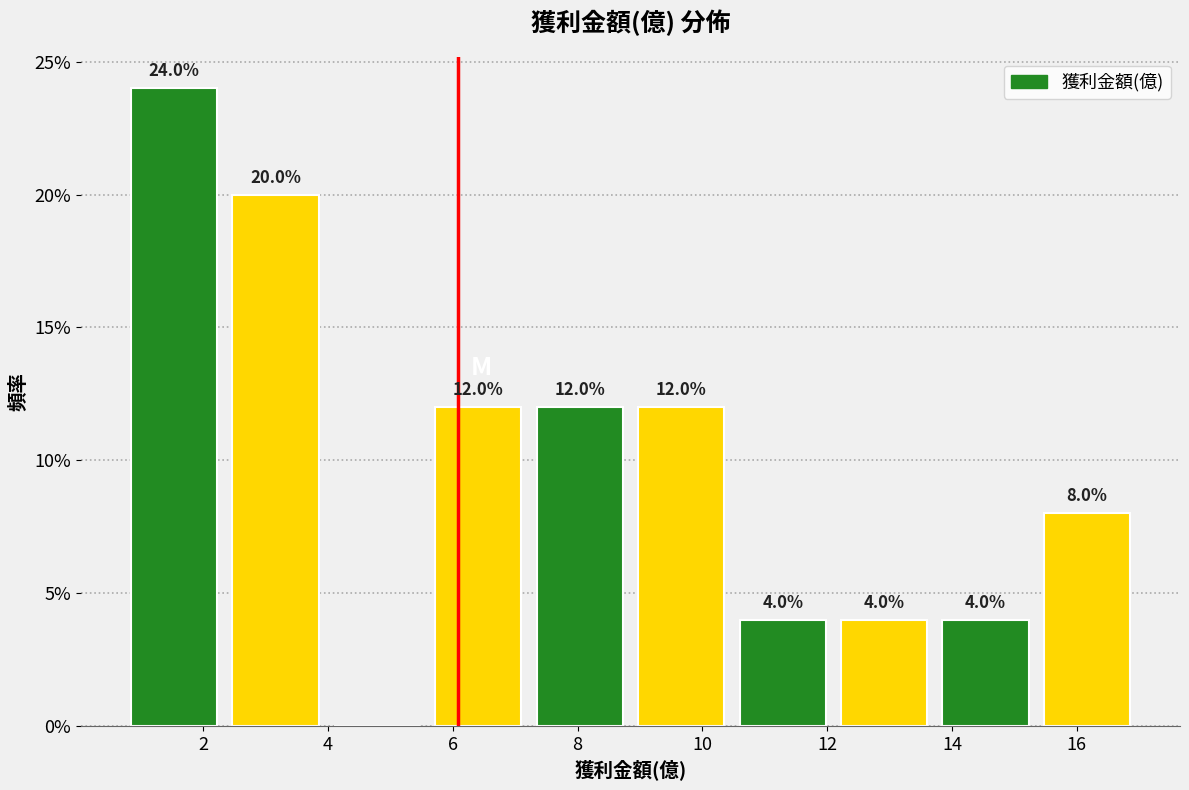

Over which range of the x-axis is the bar tallest?

0.8 to 2.4